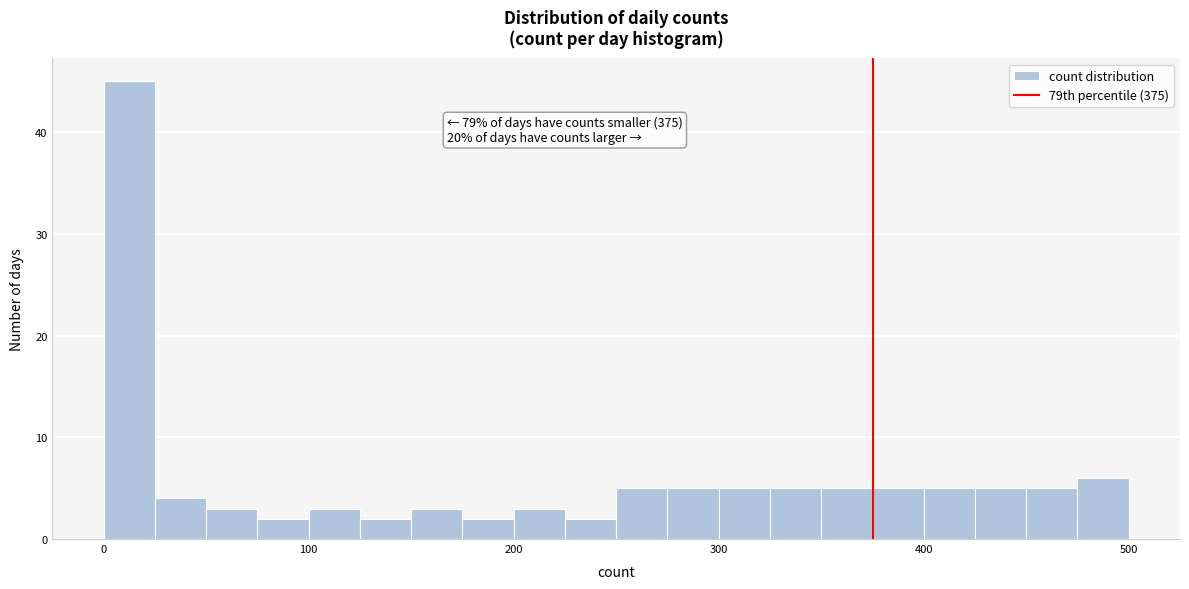

Read against the x-axis, roughly where is the centre of the tallest bar?

10